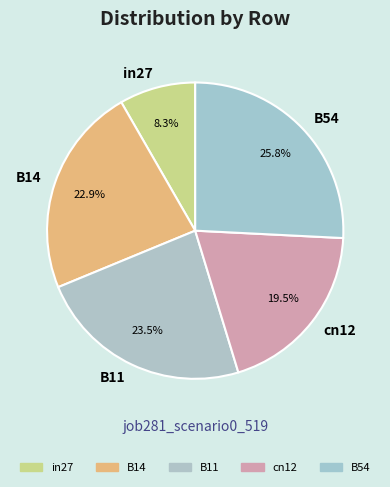

To the nearest percent, what is the difference between the B14 and in27 slice percentages?

15%